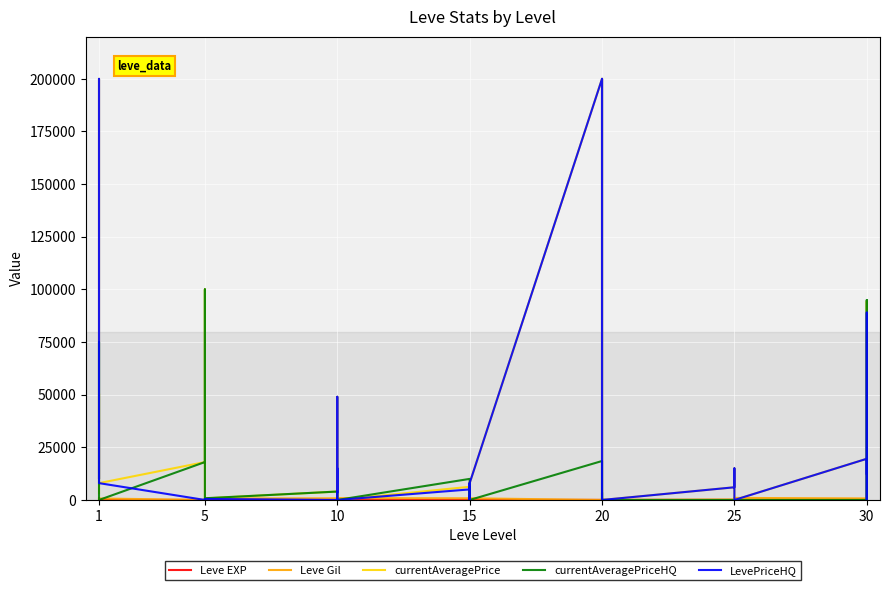

Is it true that LevePriceHQ equals 17273 at 1?

False